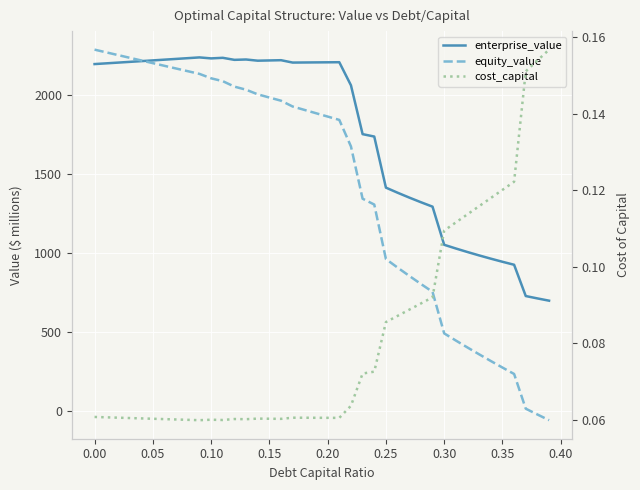

Is the value of enterprise_value at 37 greater than the value of equity_value at −0.05?

No